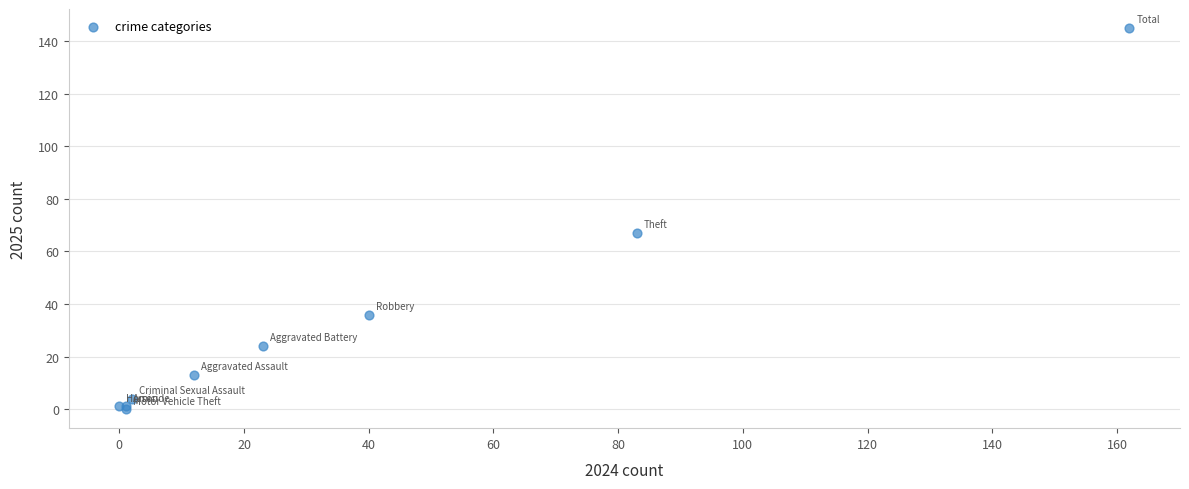

What Y value in the scatter plot is closest to 72?

67